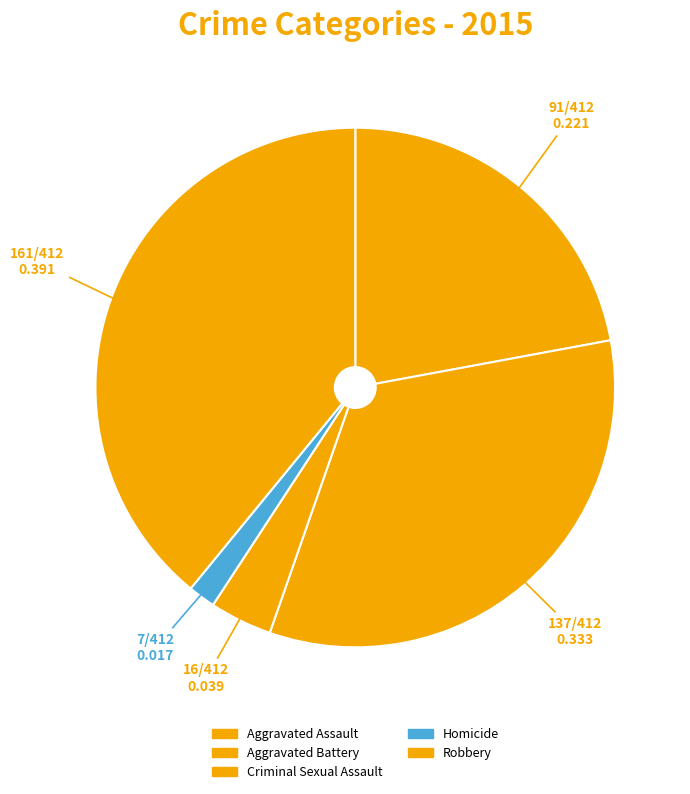

Is there a majority slice in this chart?

No